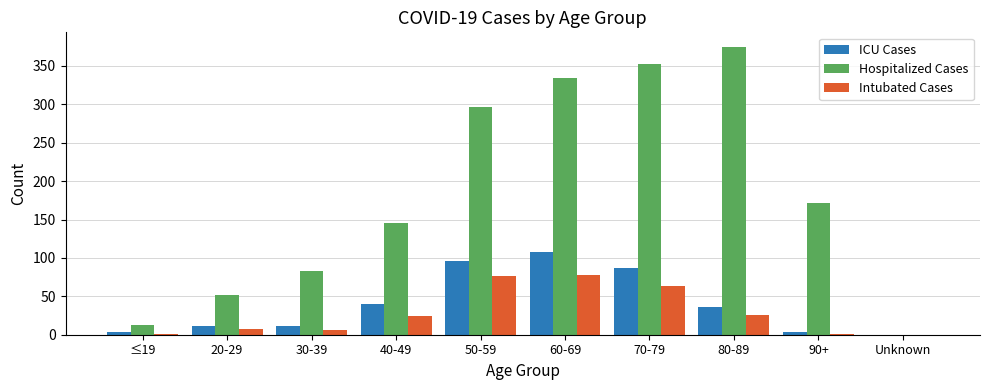

Between 40-49 and 80-89, which series saw the biggest shift?

Hospitalized Cases